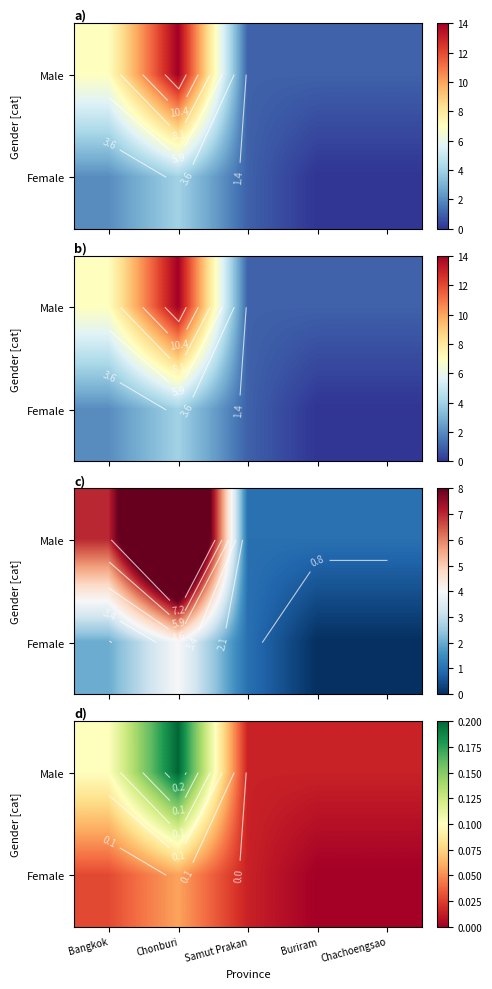

At which category does the chart reach its peak across all series?

Chonburi